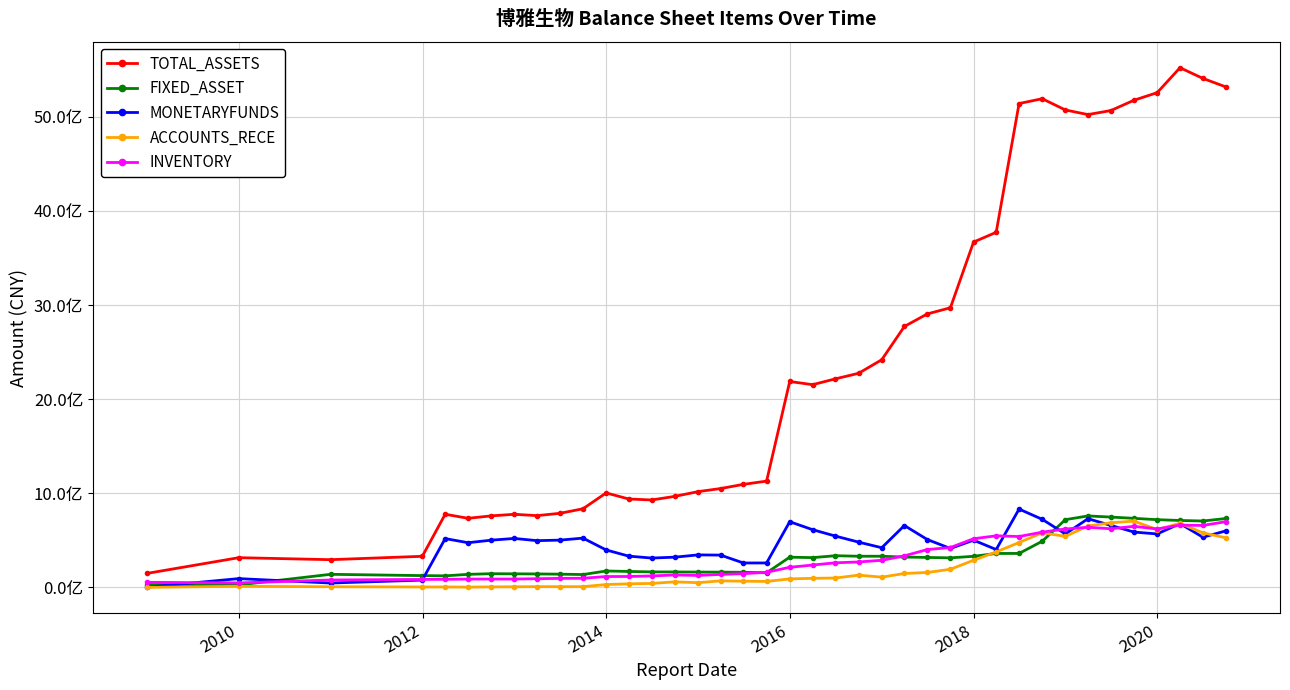

Is this an area chart (filled region under the line)?

No